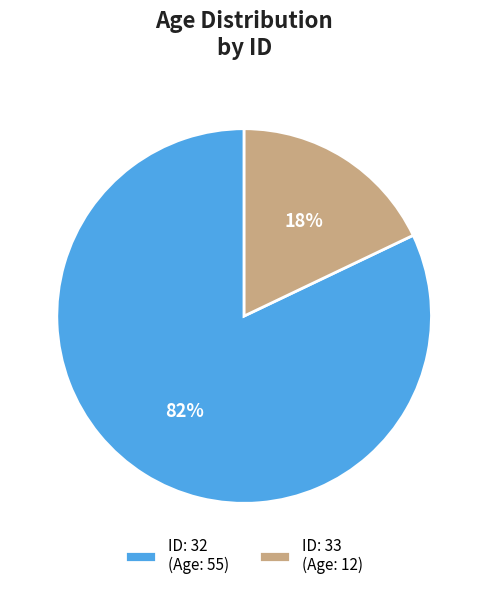

Between ID: 33 (Age: 12) and ID: 32 (Age: 55), which is larger?

ID: 32 (Age: 55)